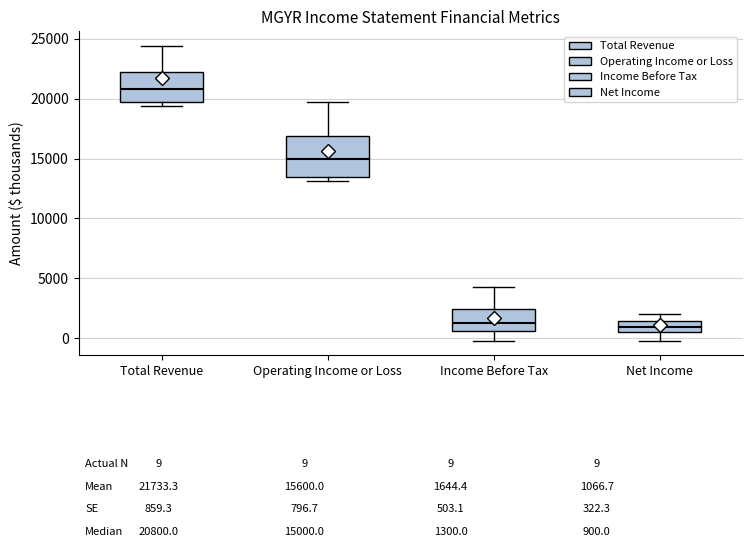

Which box is the tallest, from its lower edge to its upper edge?

Operating Income or Loss